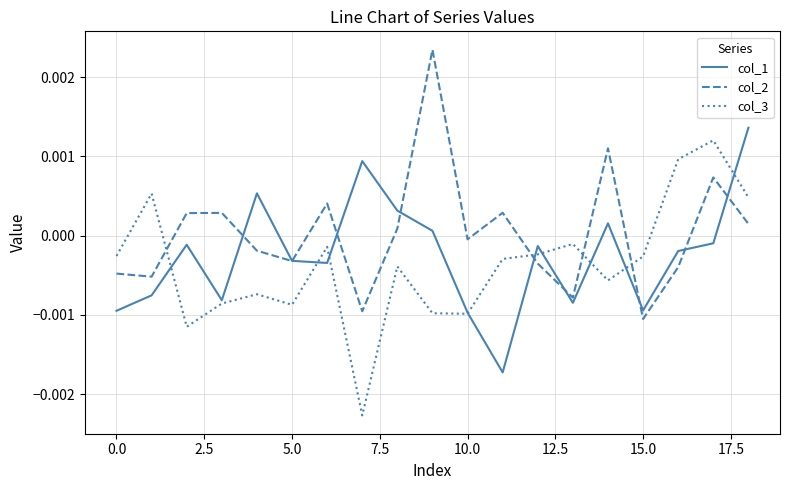

How many values in the col_3 series exceed 0?

4